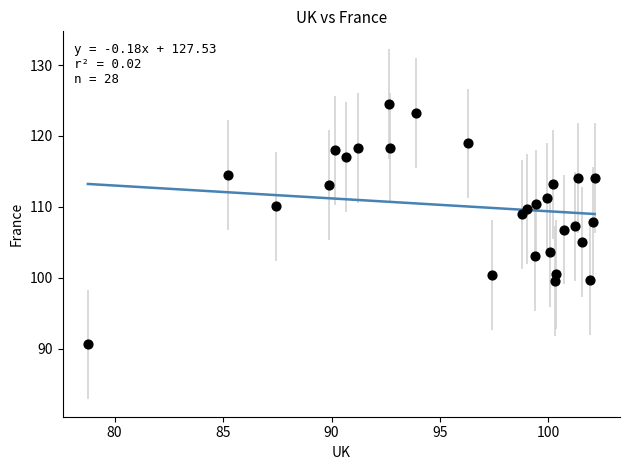

What is the range of Y values (max minus min)?

33.9